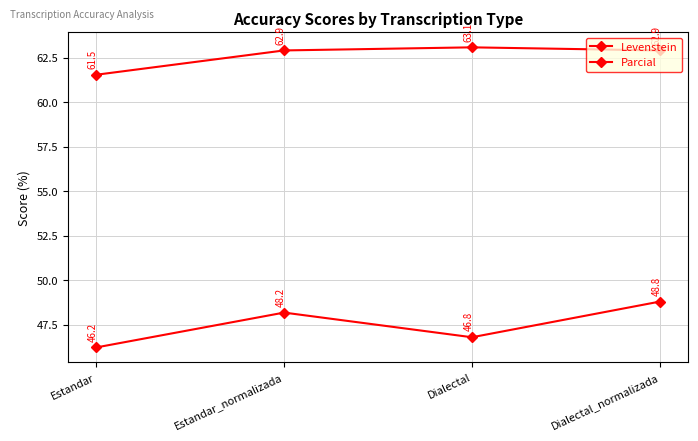

Reading left to right, list all the values displayed in this chart.

Levenstein: 46.2	48.2	46.8	48.8
Parcial: 61.5	62.9	63.1	62.9